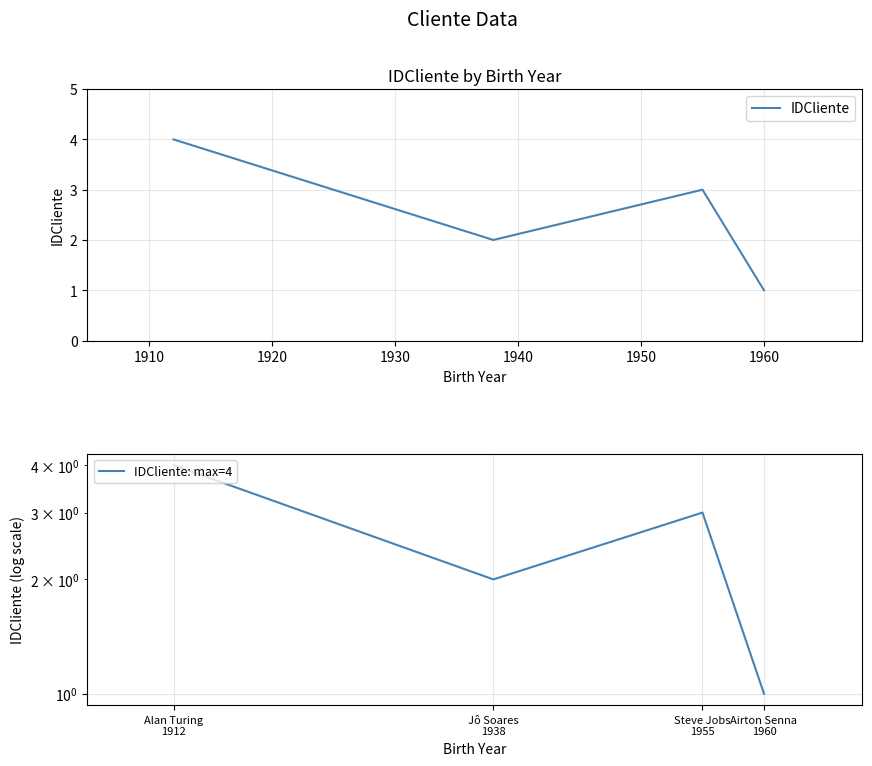

Which series has the largest range (max minus min)?

IDCliente